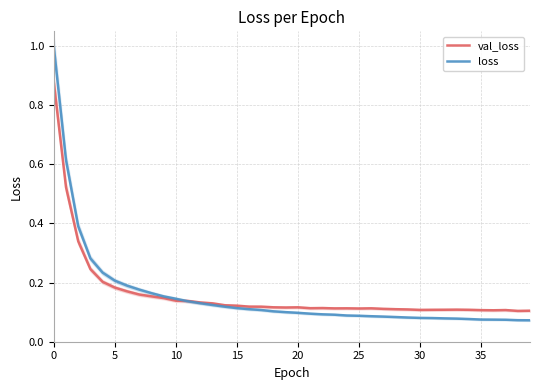

At which category does the chart reach its minimum across all series?

39